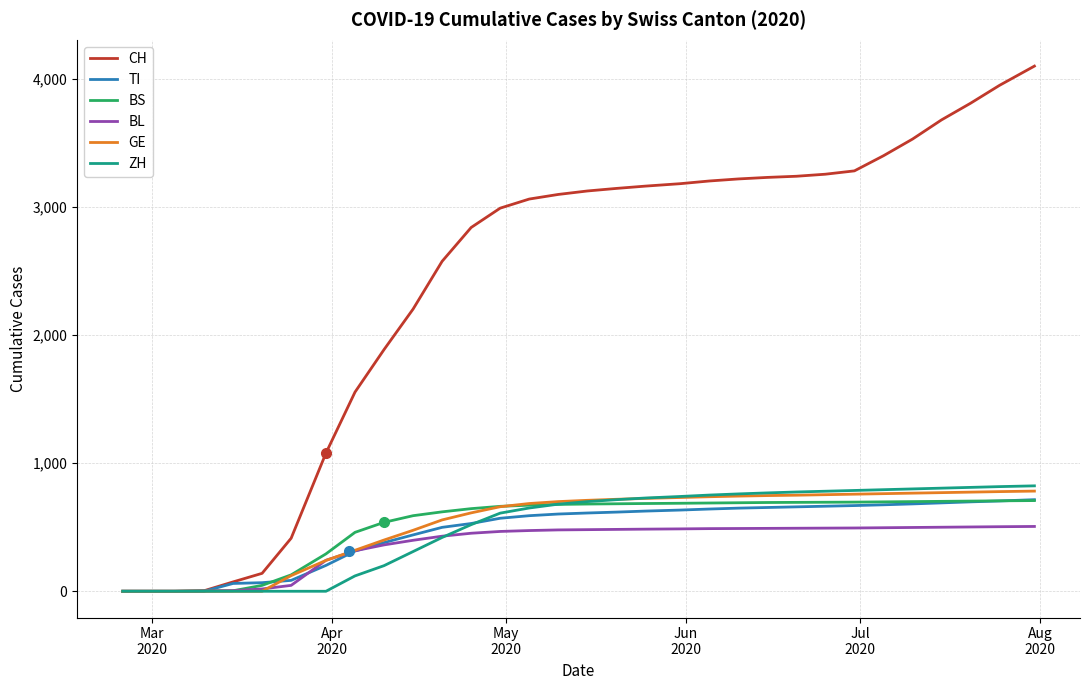

What is the greatest value displayed?

4100